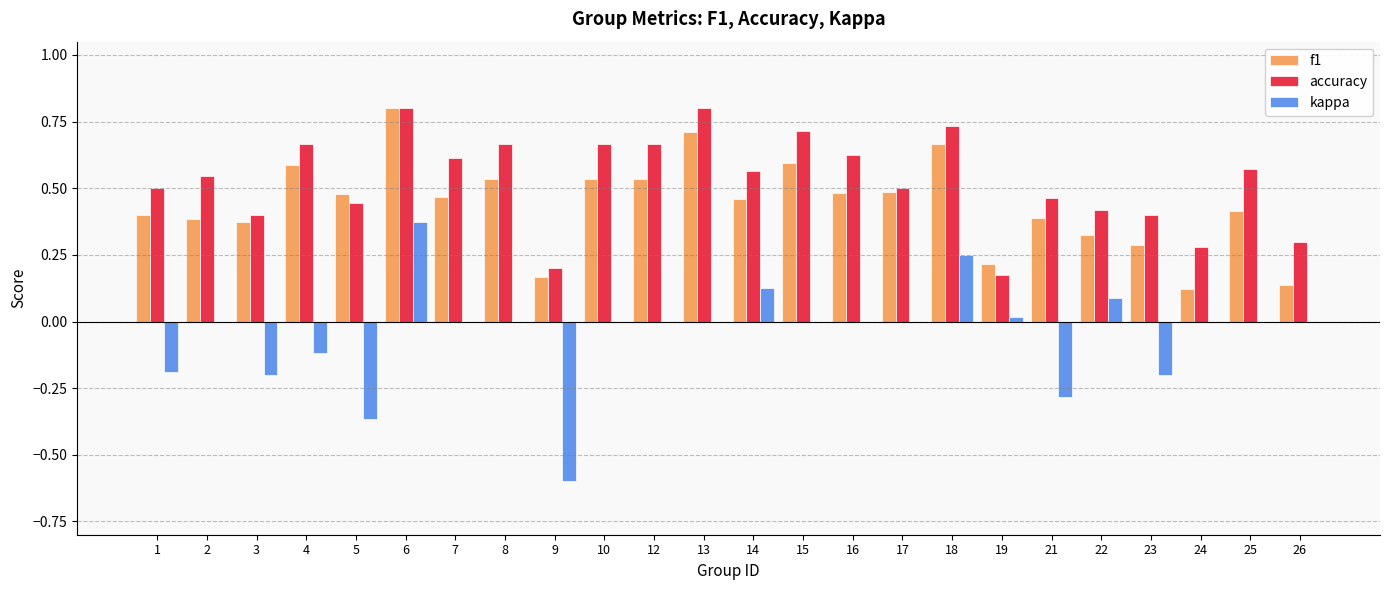

Is the value of kappa at 9 greater than the value of accuracy at 9?

No